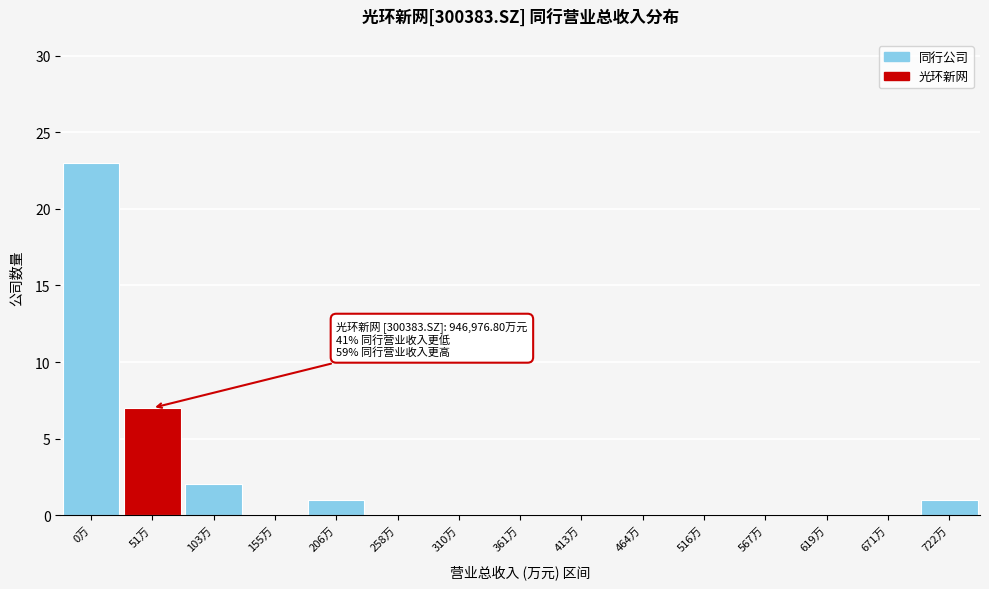

Reading left to right, transcribe all the data shown in this chart.

0万=23	51万=7	103万=2	155万=0	206万=1	258万=0	310万=0	361万=0	413万=0	464万=0	516万=0	567万=0	619万=0	671万=0	722万=1